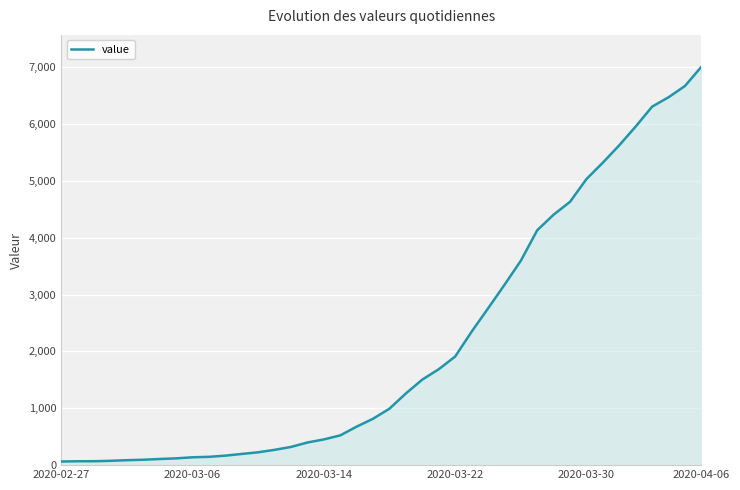

What is the sum of all values?

85760